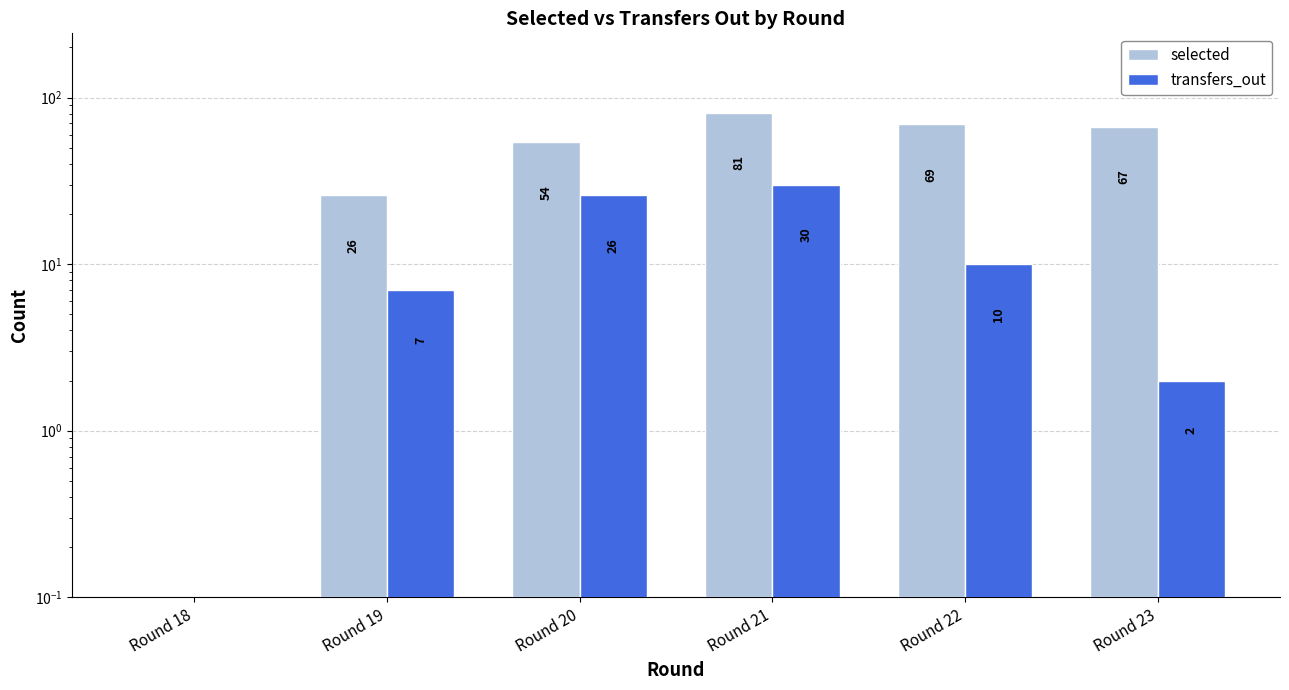

At which label is transfers_out closest to 15?

Round 22